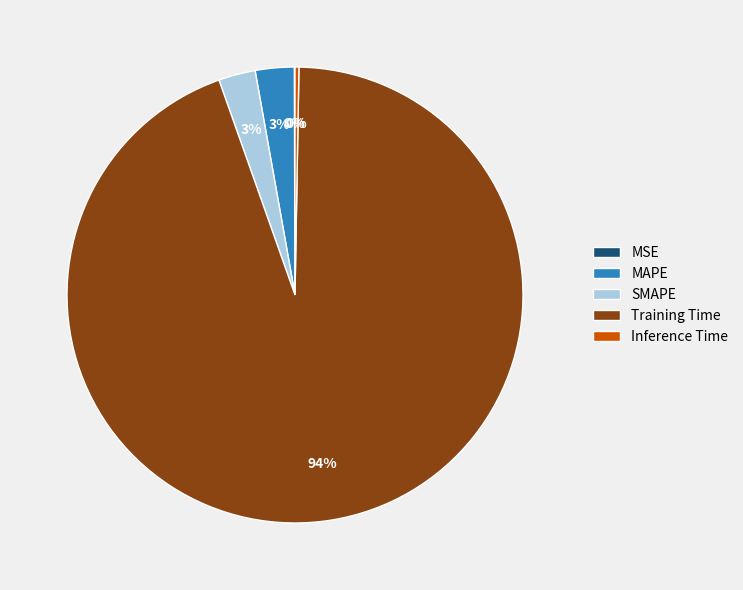

Does Training Time account for over 50% of the chart?

Yes